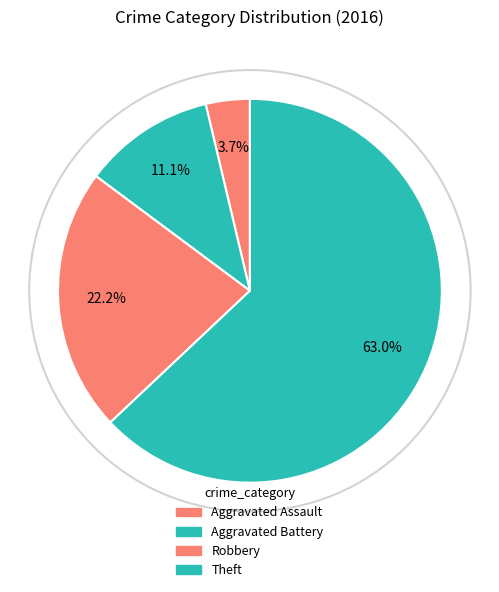

Which category has the smallest portion of the pie?

Aggravated Assault